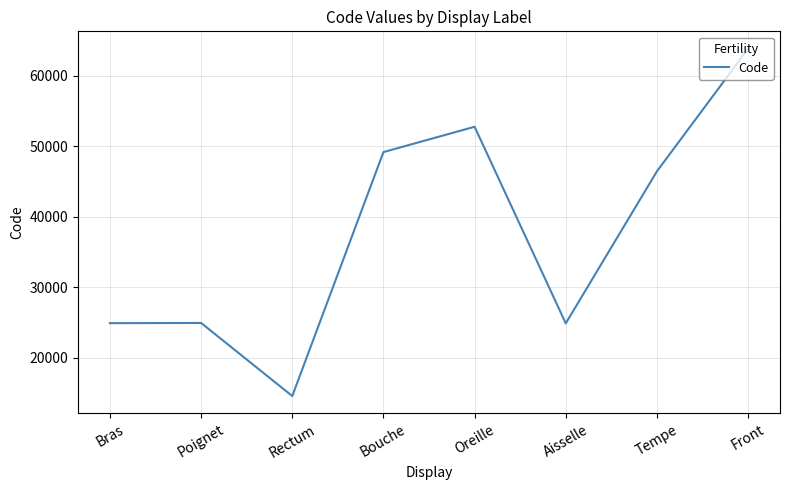

At which category does the chart reach its minimum across all series?

Rectum